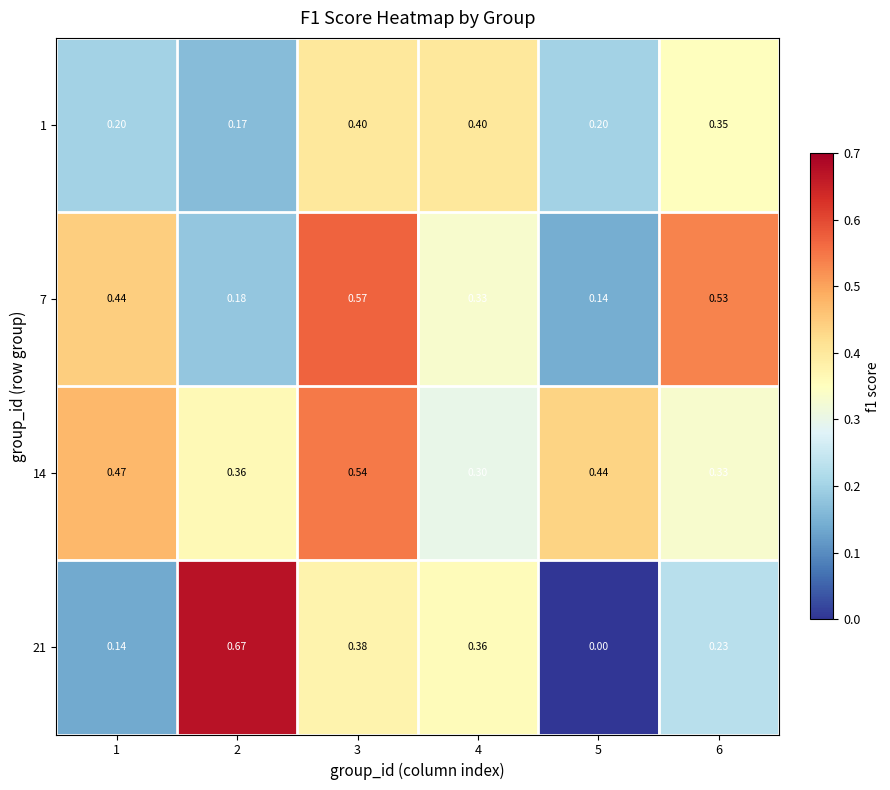

List the series in order of their peak value, lowest first.

1, 14, 7, 21